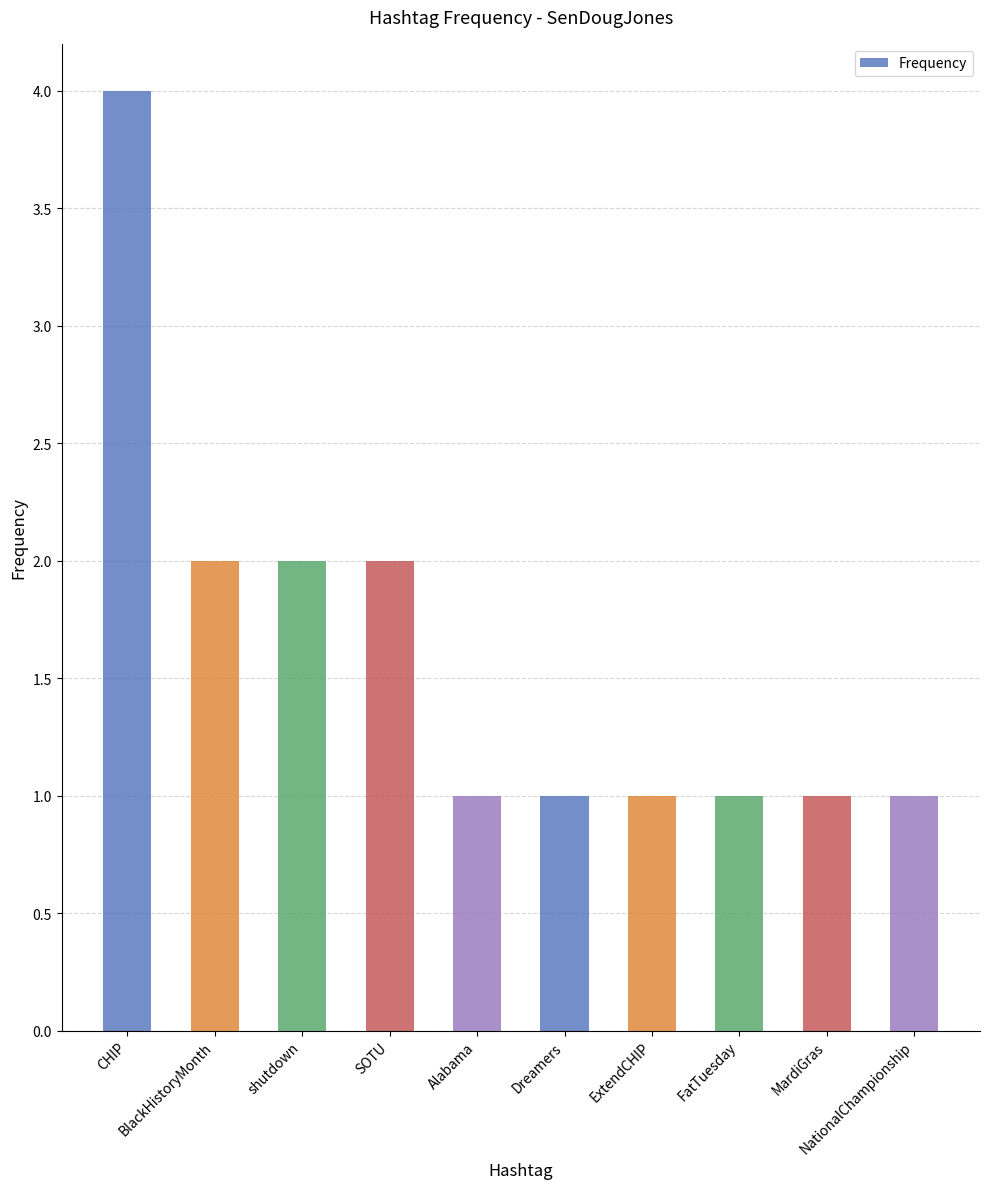

Reading left to right, transcribe all the data shown in this chart.

CHIP=4	BlackHistoryMonth=2	shutdown=2	SOTU=2	Alabama=1	Dreamers=1	ExtendCHIP=1	FatTuesday=1	MardiGras=1	NationalChampionship=1